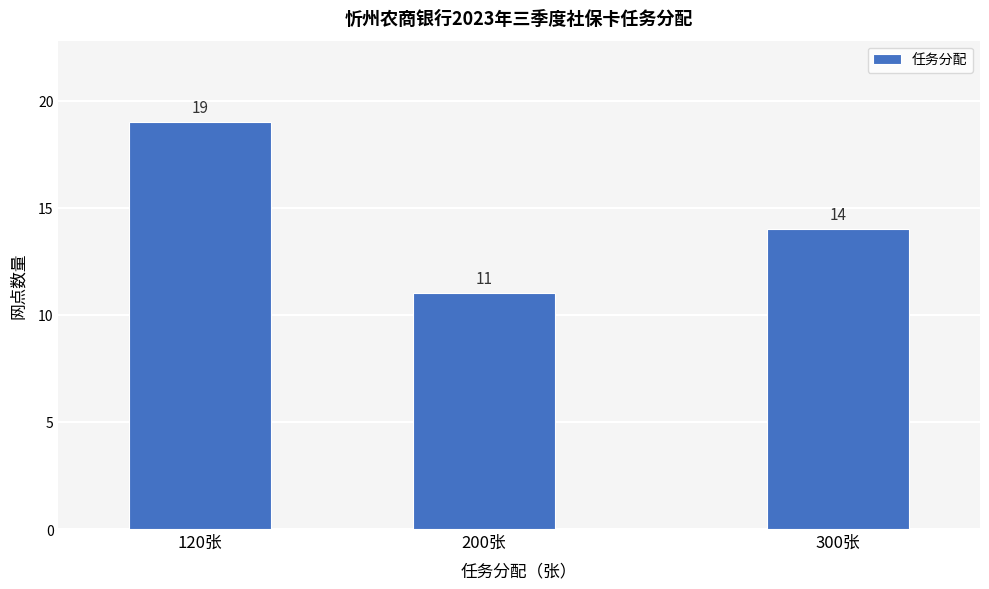

Reading right to left, extract all data points from this chart.

300张=14	200张=11	120张=19